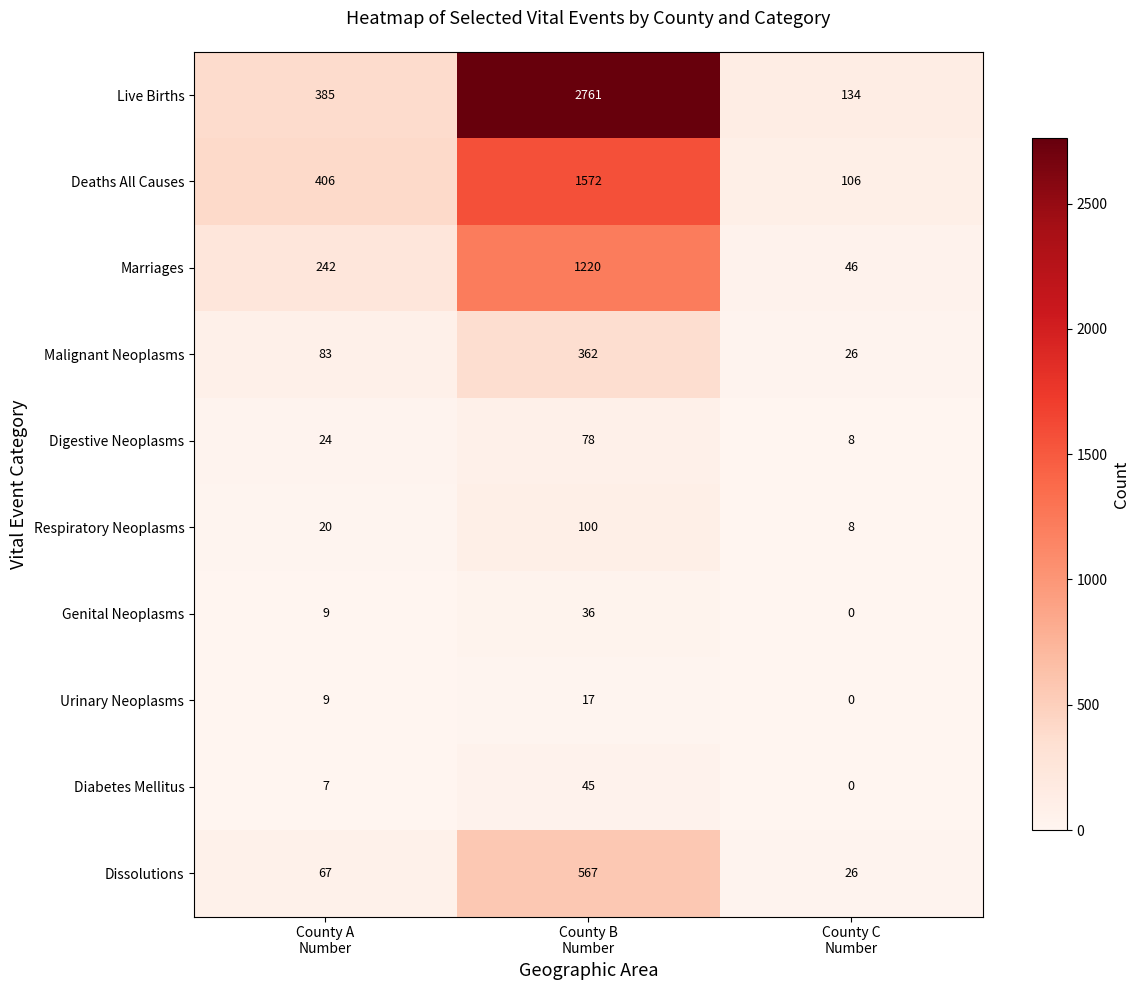

Which series has the largest range (max minus min)?

Live Births